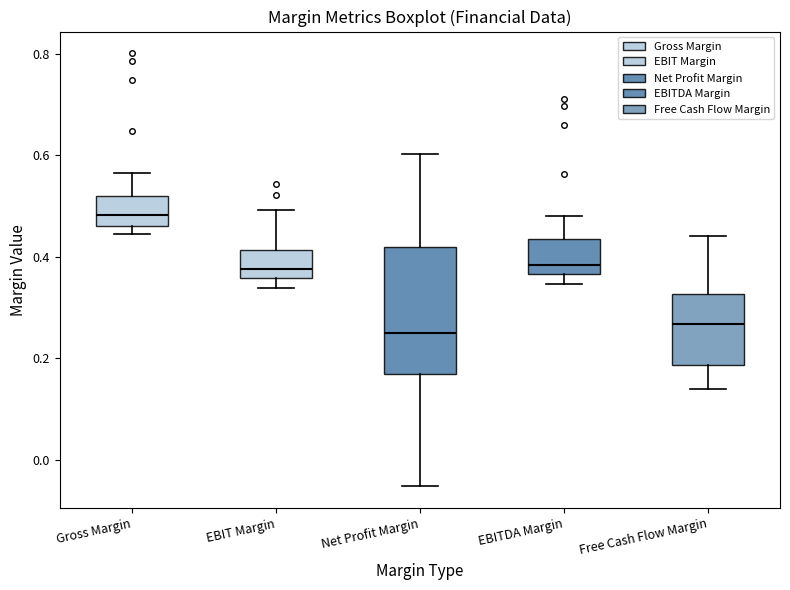

Reading left to right, read every box against the y-axis: the position of its median line, the range the box covers, and the ends of its whiskers. The values are not printed on the chart, so give them approximately, as read against the axis.

Gross Margin: median 0.48, box 0.46 to 0.52, whiskers 0.44 to 0.56
EBIT Margin: median 0.38, box 0.36 to 0.42, whiskers 0.34 to 0.50
Net Profit Margin: median 0.24, box 0.16 to 0.42, whiskers -0.06 to 0.60
EBITDA Margin: median 0.38, box 0.36 to 0.44, whiskers 0.34 to 0.48
Free Cash Flow Margin: median 0.26, box 0.18 to 0.32, whiskers 0.14 to 0.44